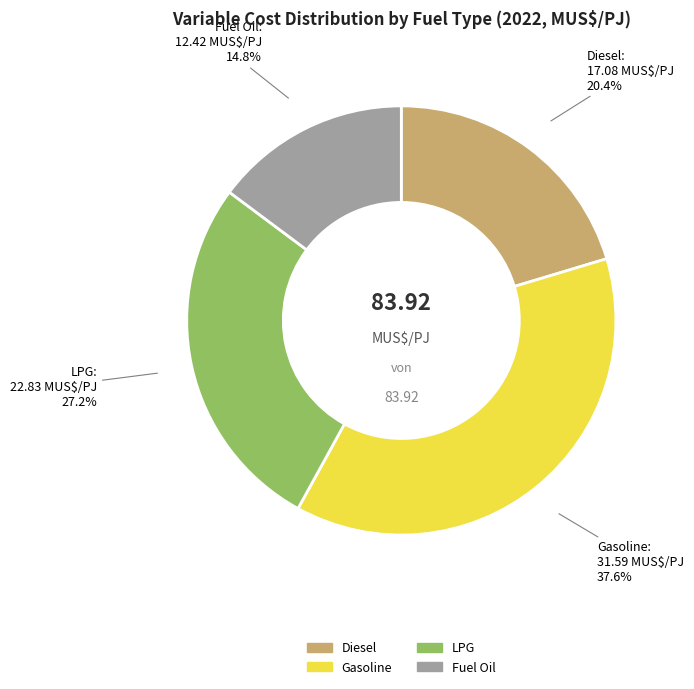

Is it true that Diesel is 31% of the pie?

False